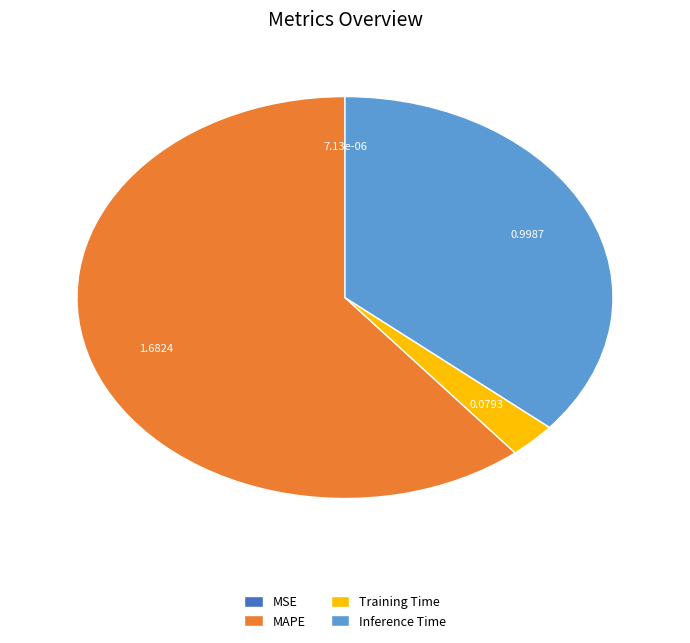

Is the sum of Inference Time and Training Time greater than half?

No